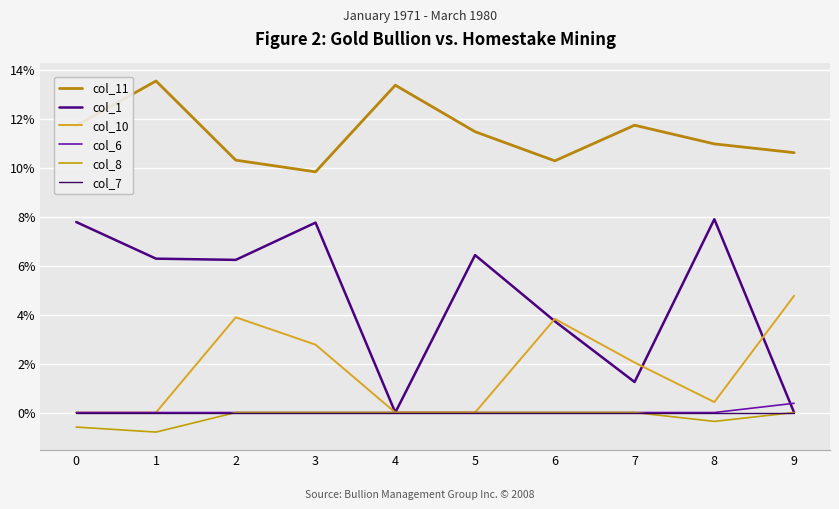

Which series has the largest total across all categories?

col_11